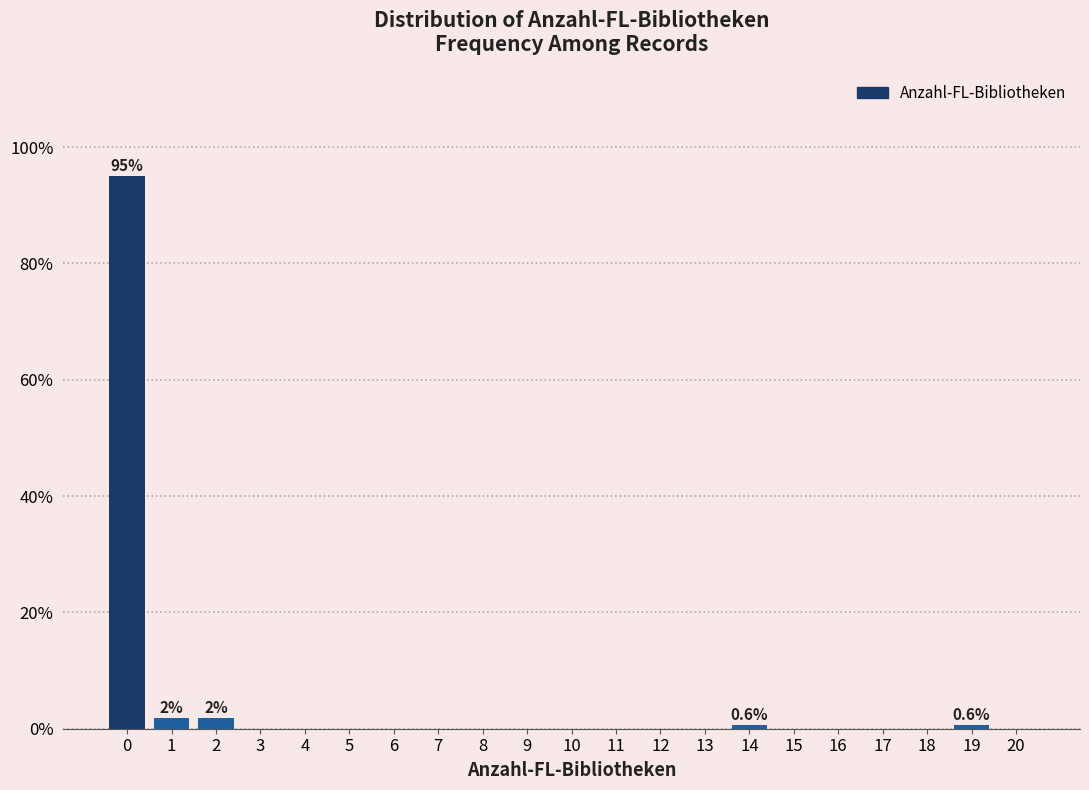

Reading left to right, transcribe all the data shown in this chart.

0=95.0	1=1.9	2=1.9	3=0.0	4=0.0	5=0.0	6=0.0	7=0.0	8=0.0	9=0.0	10=0.0	11=0.0	12=0.0	13=0.0	14=0.6	15=0.0	16=0.0	17=0.0	18=0.0	19=0.6	20=0.0